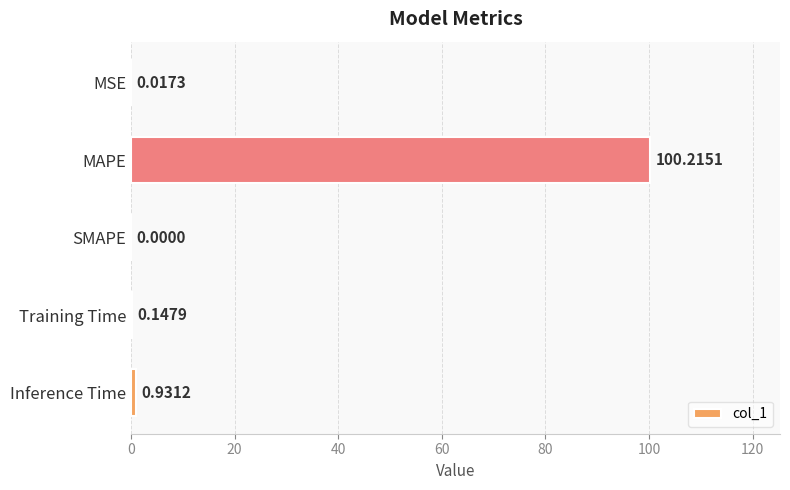

What is the sum of the values at Inference Time and MAPE?

101.1